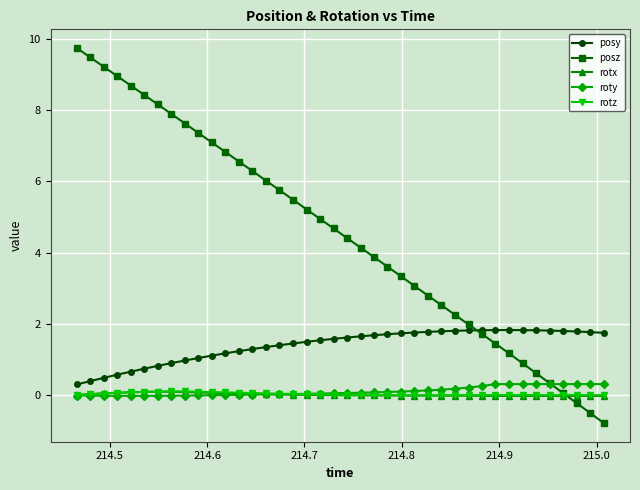

What is the lowest value of the posz series?

-0.8